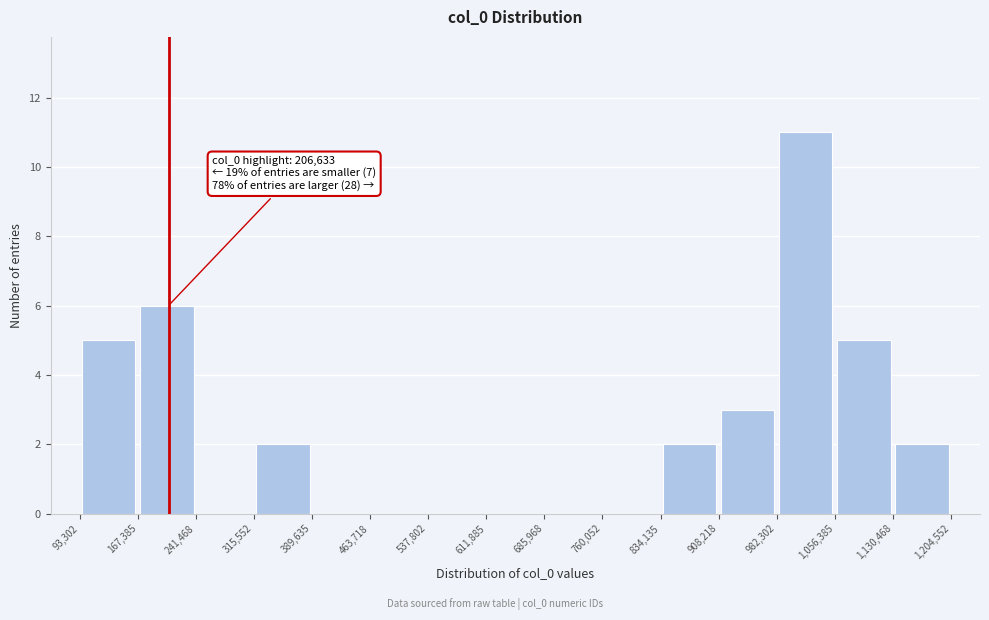

Which range on the x-axis has the tallest bar?

982,302 to 1,056,385